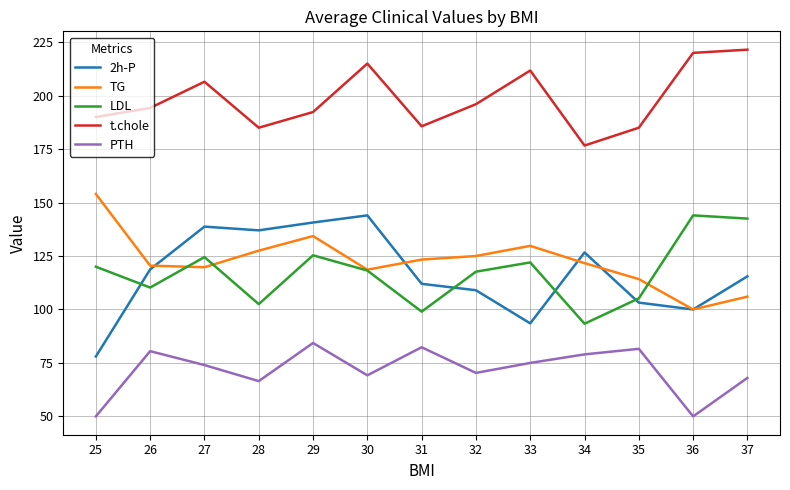

What is the minimum value for LDL?

93.3